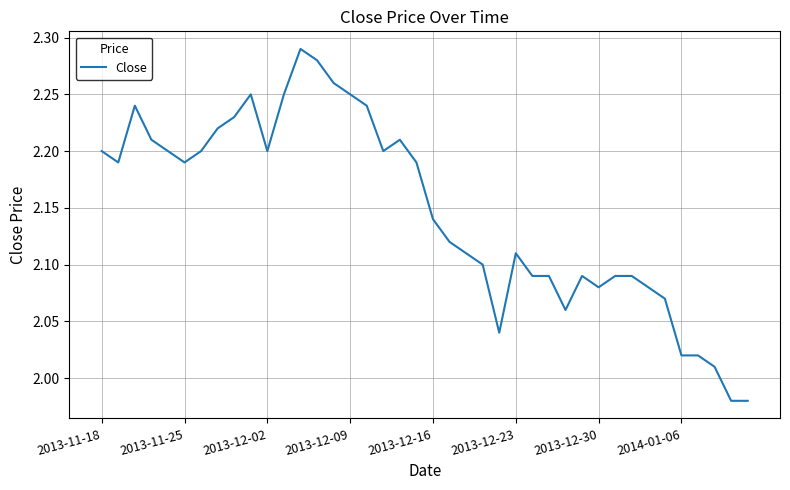

What is the difference between the maximum and minimum values?

0.3